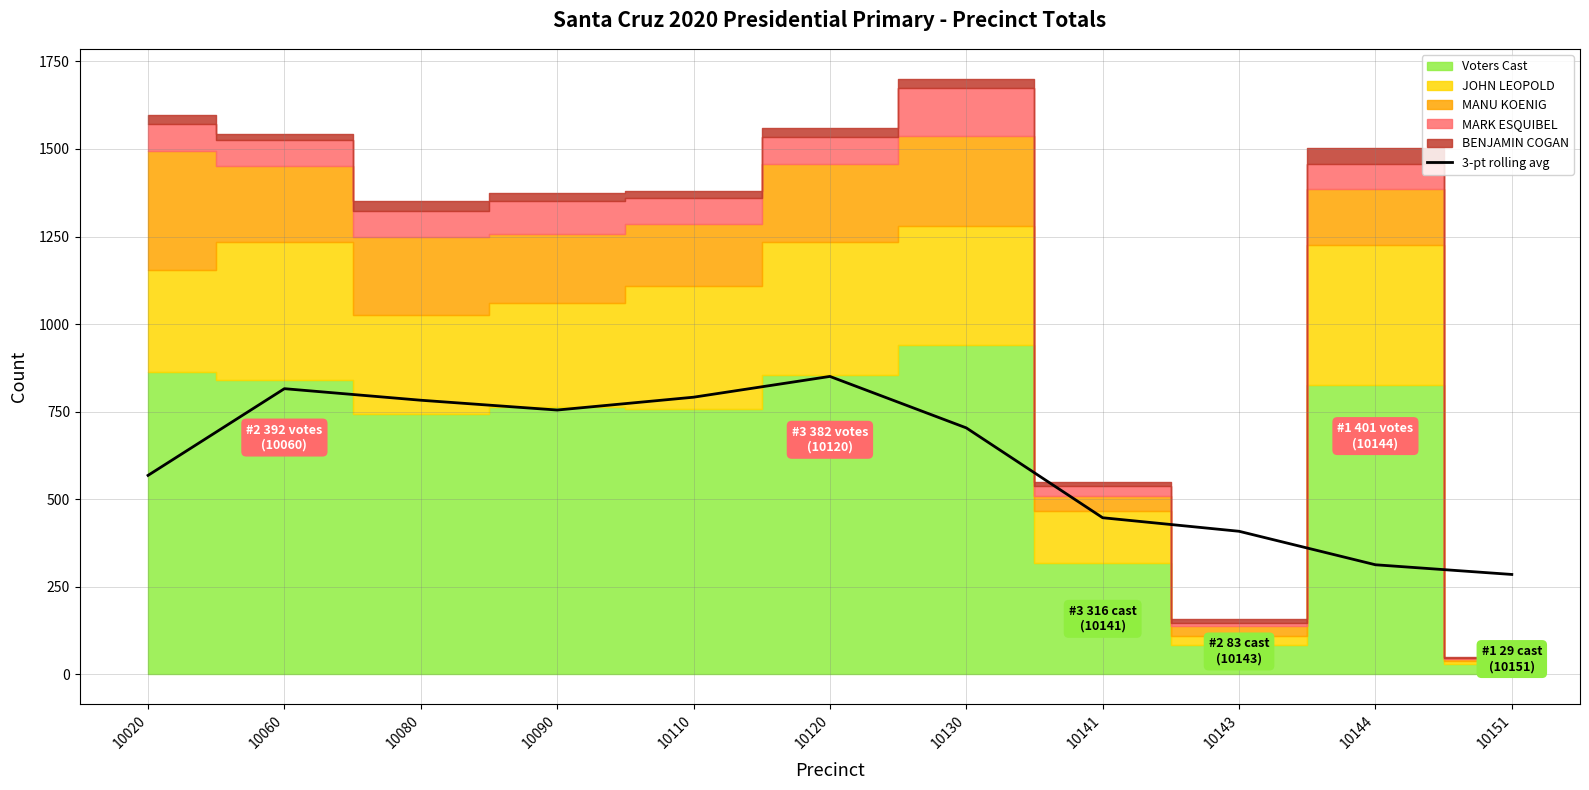

The chart shows a value of 312.3 at 10144. True or false?

True